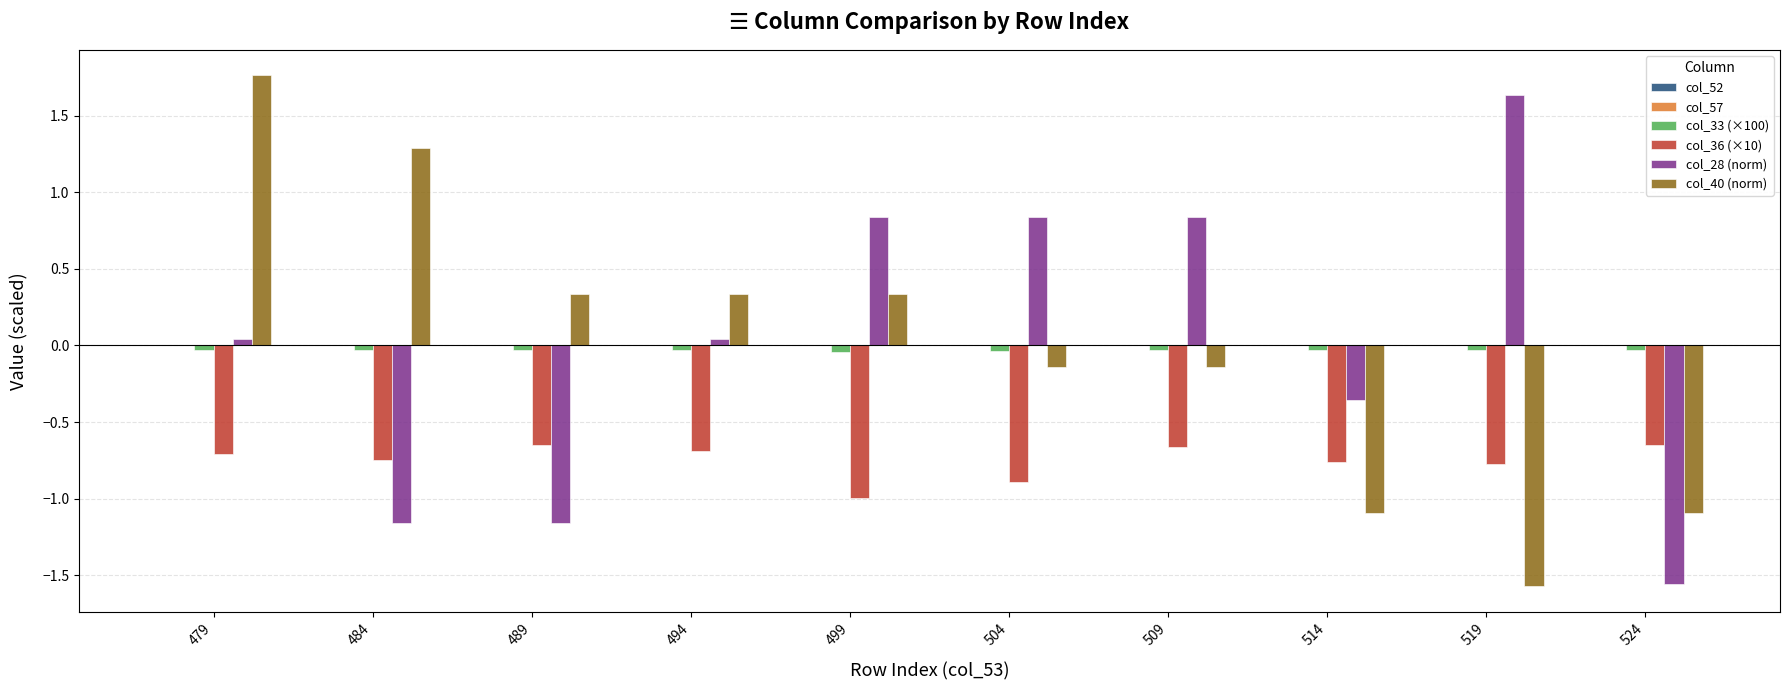

How many groups of bars are there?

10